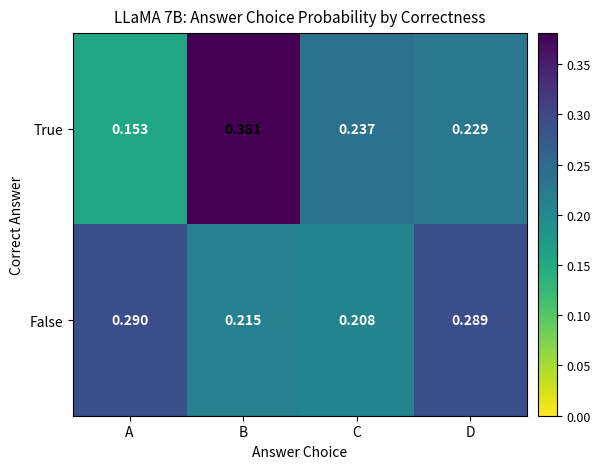

At which category is the sum across all series the highest?

B